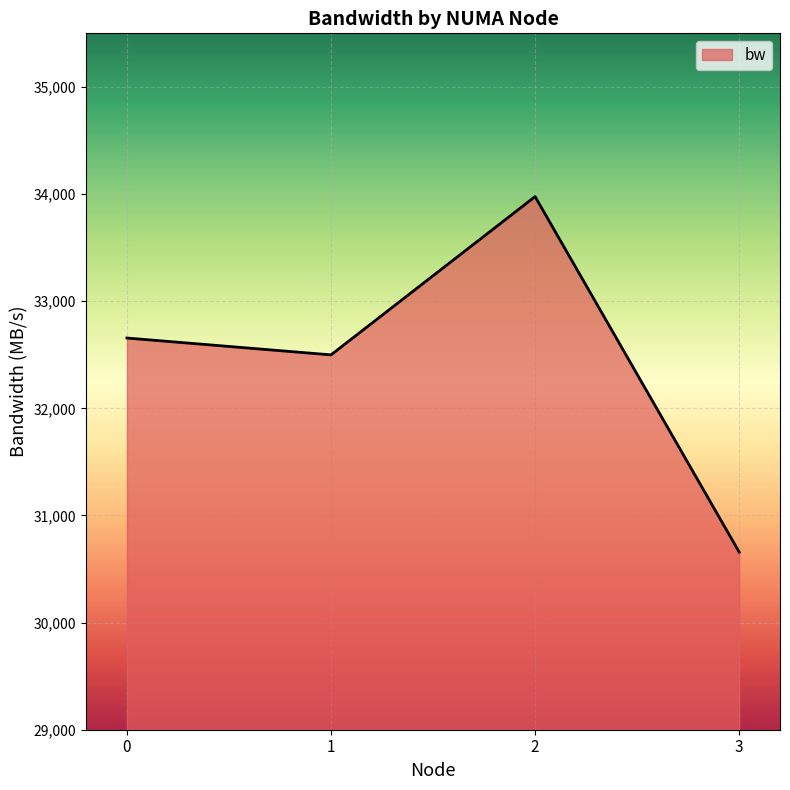

What is the difference between the values at 3 and 0?

1997.8